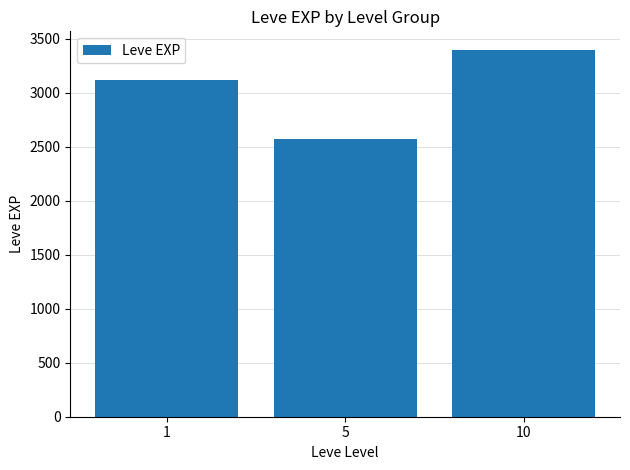

How many values are below 3120?

1